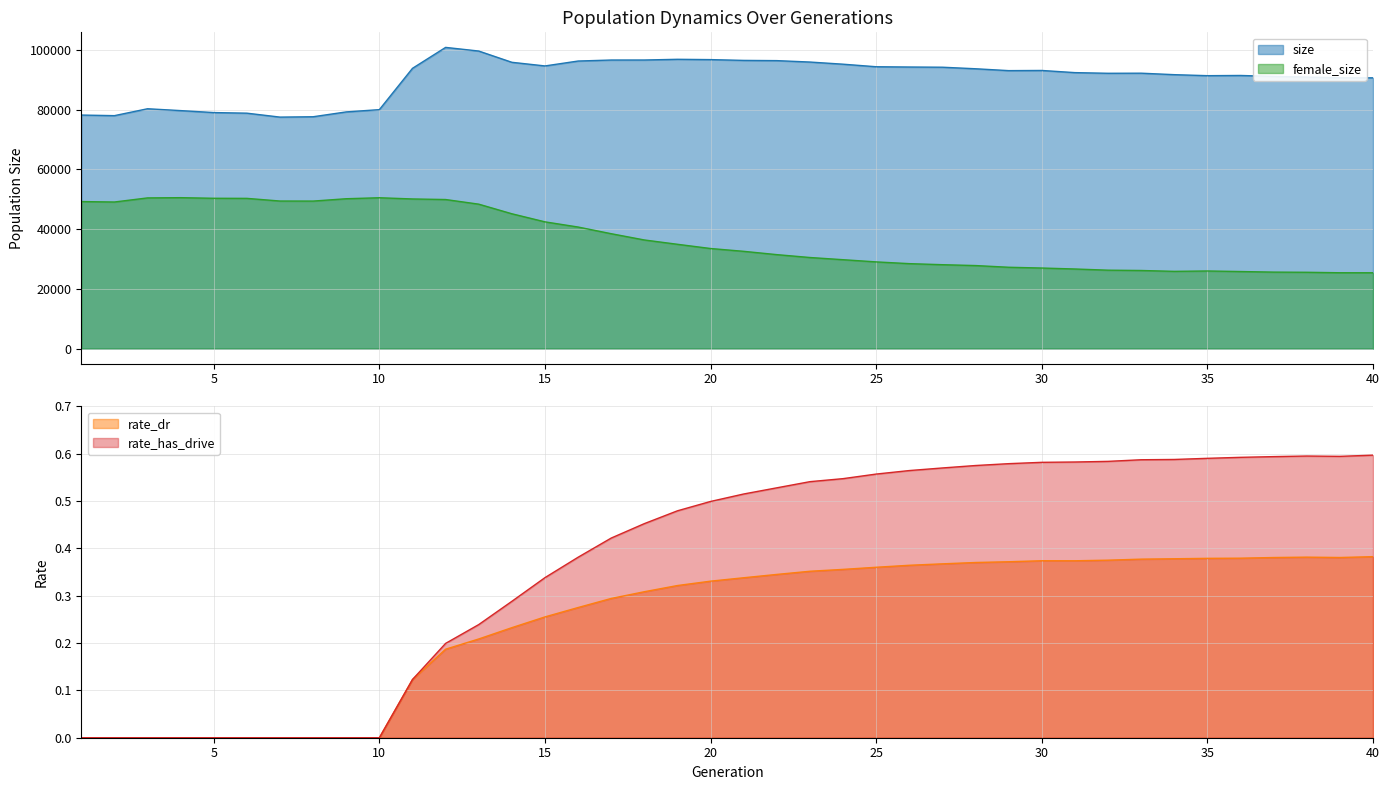

What is the total value across all series at 10?

130507.0